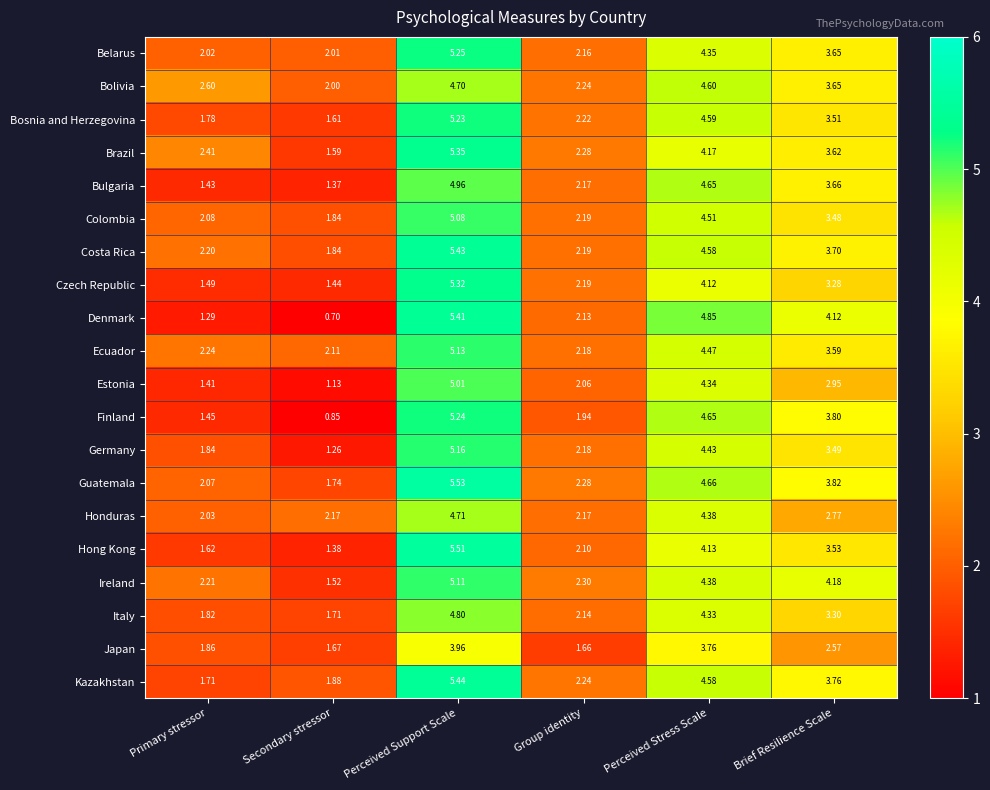

At how many categories does at least one series exceed 4?

3